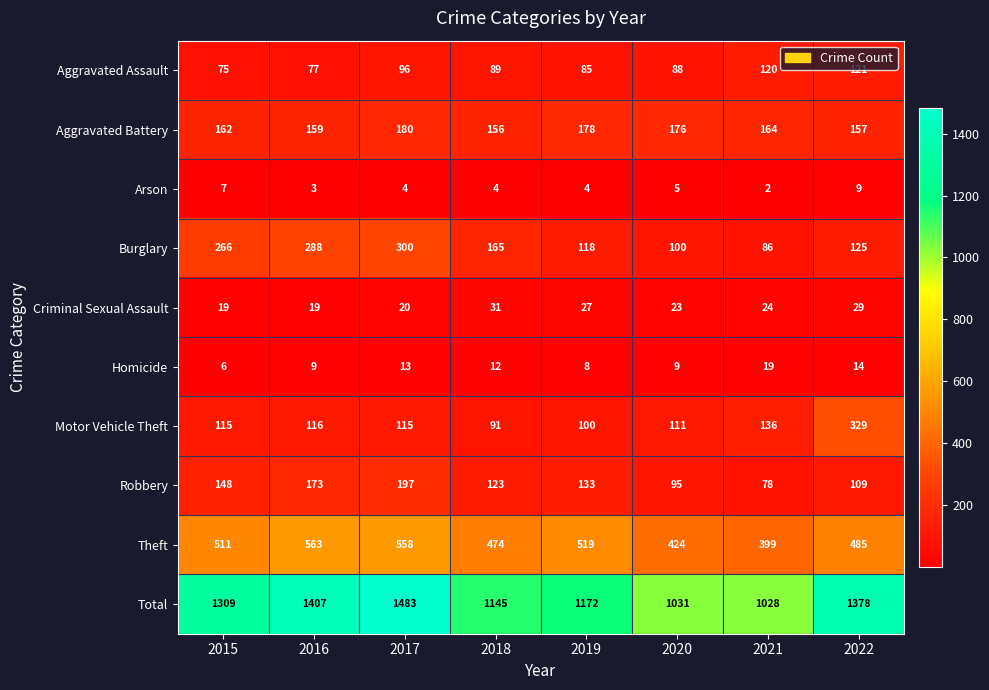

List the series in order of their peak value, highest first.

Total, Theft, Motor Vehicle Theft, Burglary, Robbery, Aggravated Battery, Aggravated Assault, Criminal Sexual Assault, Homicide, Arson